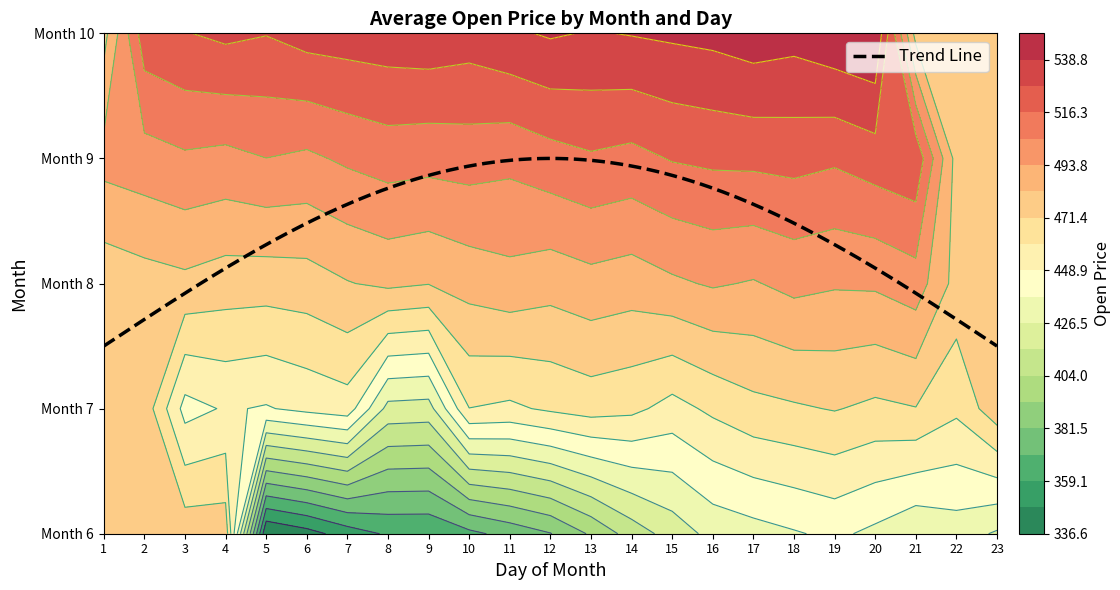

List the labels in order of 7 value, largest first.

19, 21, 20, 13, 14, 12, 7, 6, 5, 8, 9, 15, 16, 22, 23